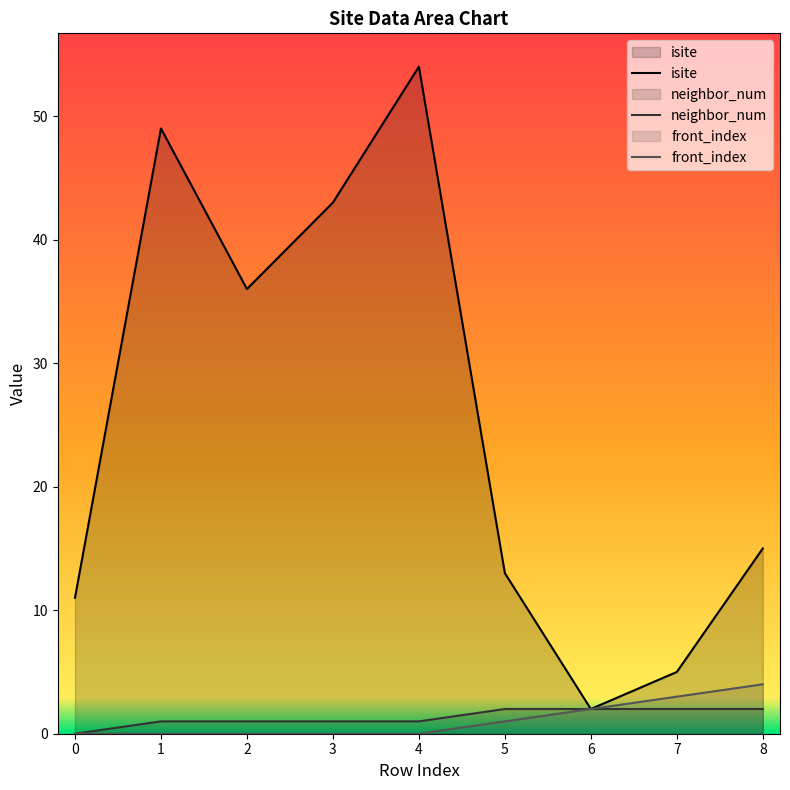

Reading left to right, extract all data points from this chart.

isite: 0=11	1=49	2=36	3=43	4=54	5=13	6=2	7=5	8=15
neighbor_num: 0=0	1=1	2=1	3=1	4=1	5=2	6=2	7=2	8=2
front_index: 0=0	1=0	2=0	3=0	4=0	5=1	6=2	7=3	8=4